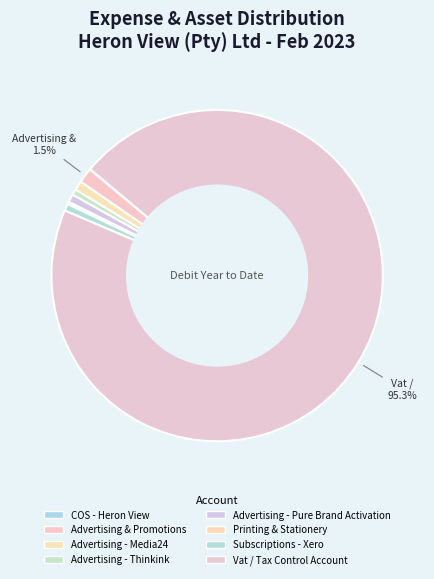

Rank the categories by value from lowest to highest.

COS - Heron View, Printing & Stationery, Advertising - Thinkink, Subscriptions - Xero, Advertising - Pure Brand Activation, Advertising - Media24, Advertising & Promotions, Vat / Tax Control Account